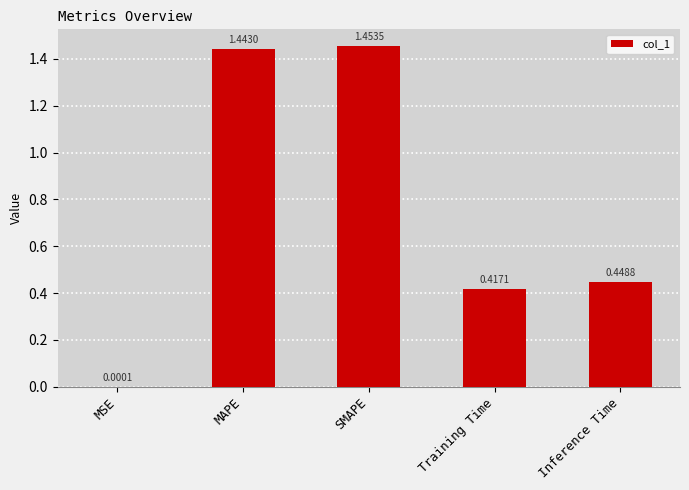

At which category does the chart reach its peak across all series?

SMAPE